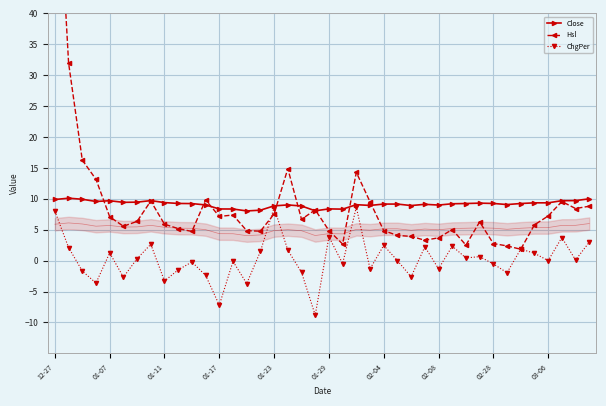

Read the ChgPer value at 37.

3.7